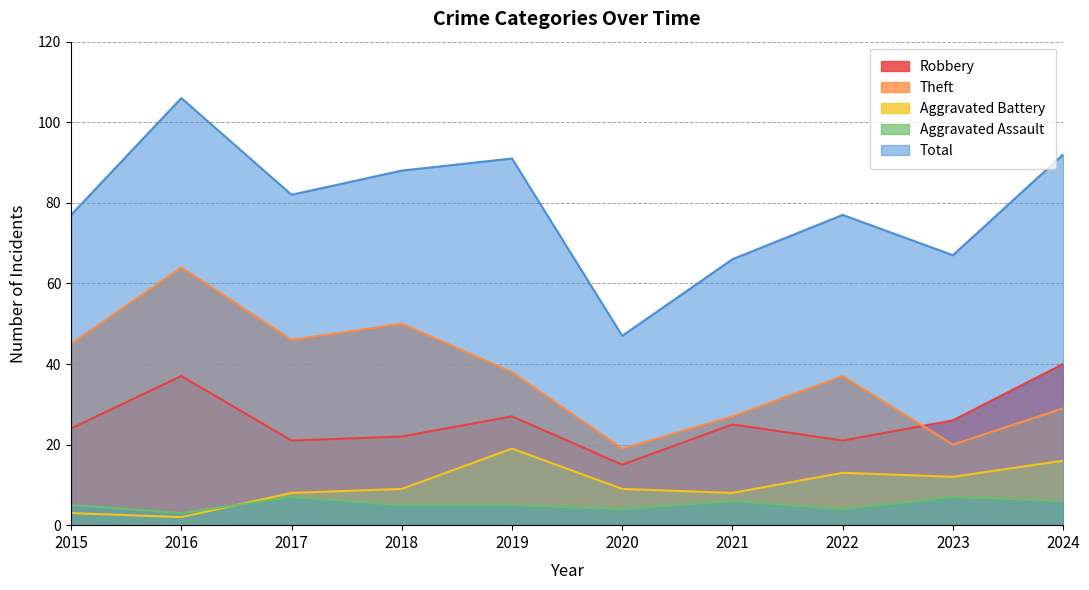

Rank the series by their maximum value, from highest to lowest.

Total, Theft, Robbery, Aggravated Battery, Aggravated Assault